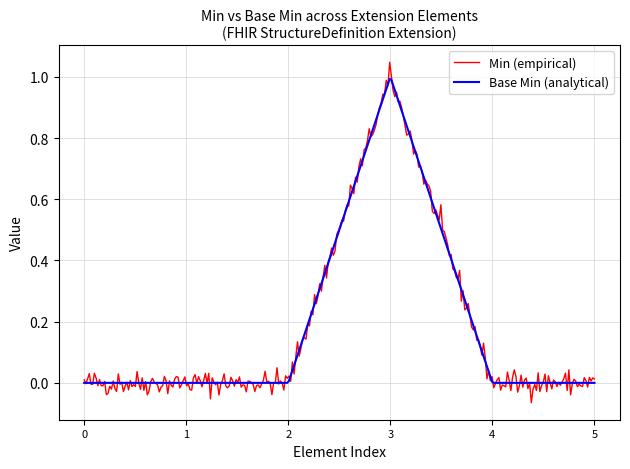

List the series in order of their peak value, highest first.

Min (empirical), Base Min (analytical)